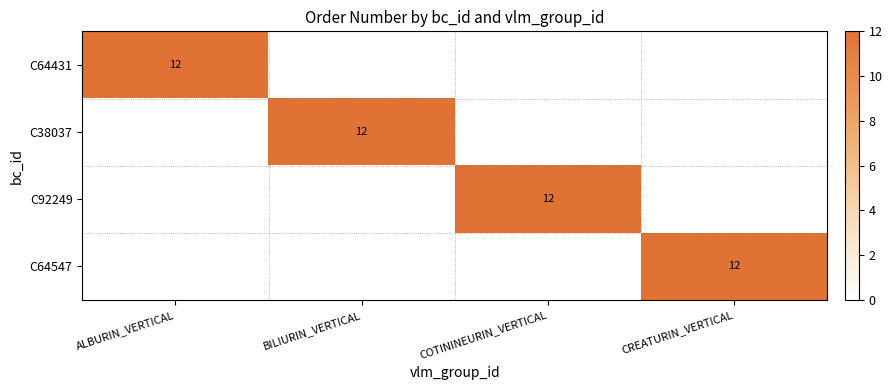

True or false: C64547 has a value of 17 at CREATURIN_VERTICAL.

False